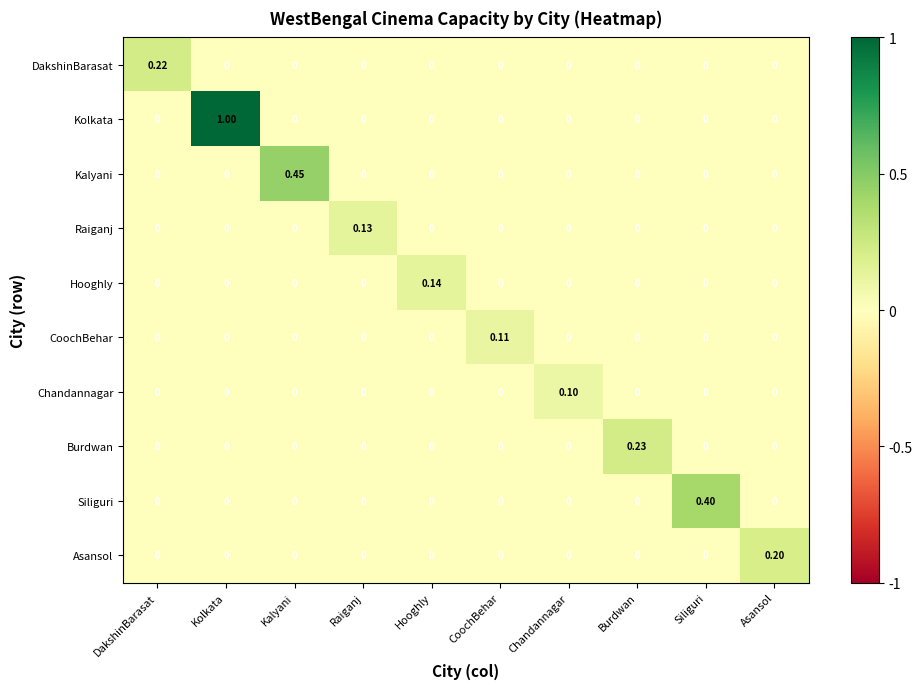

Which category has the highest value in the Kolkata series?

Kolkata